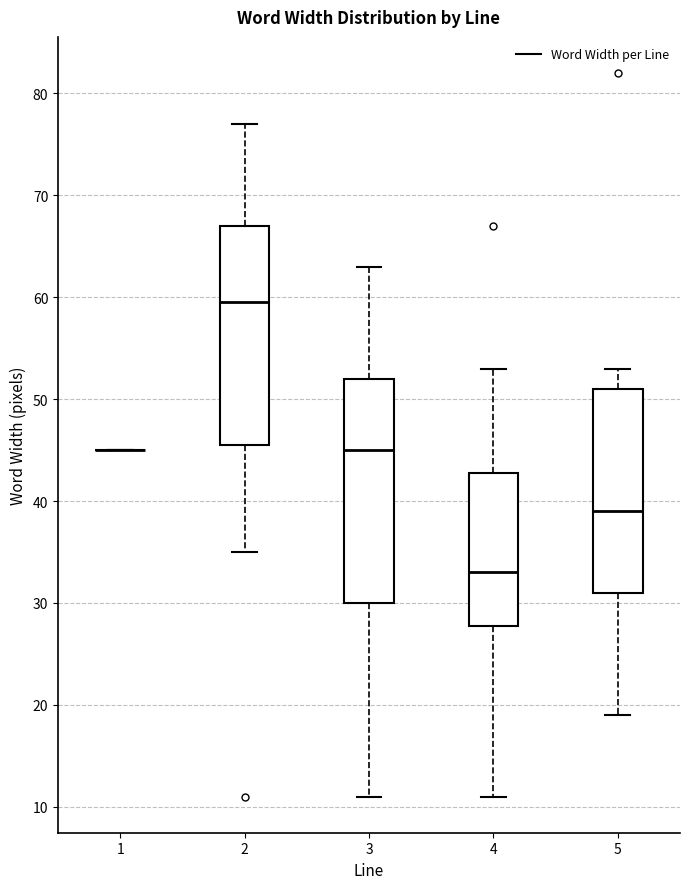

Reading left to right, read every box against the y-axis: the position of its median line, the range the box covers, and the ends of its whiskers. The values are not printed on the chart, so give them approximately, as read against the axis.

1: box collapsed to a line at 45, whiskers 45 to 45
2: median 60, box 46 to 67, whiskers 35 to 77
3: median 45, box 30 to 52, whiskers 11 to 63
4: median 33, box 28 to 43, whiskers 11 to 53
5: median 39, box 31 to 51, whiskers 19 to 53